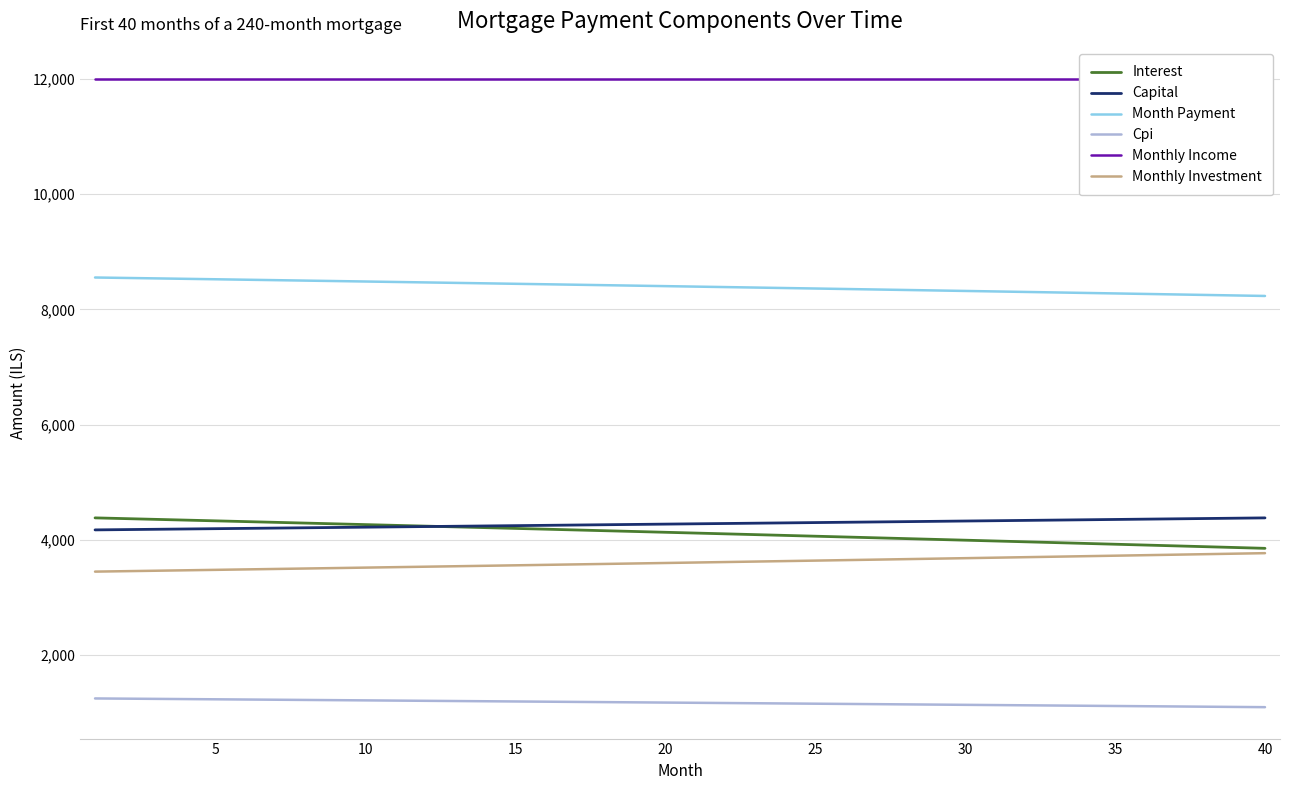

Is the value of Month Payment at 35 greater than the value of Interest at 25?

Yes